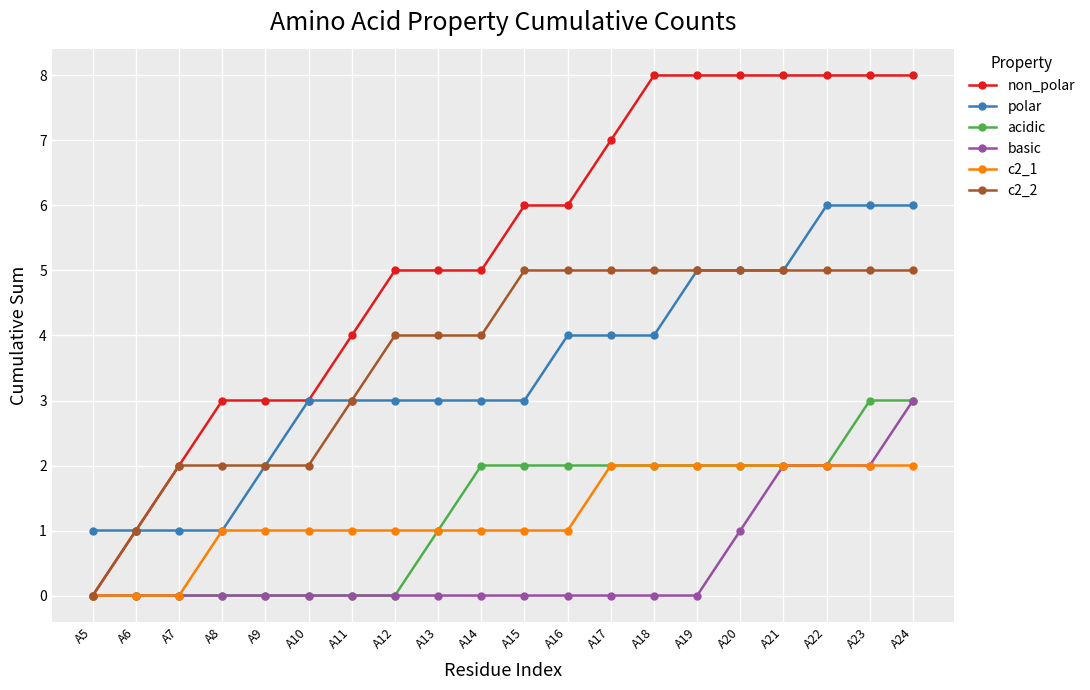

Does the chart have visible grid lines?

Yes